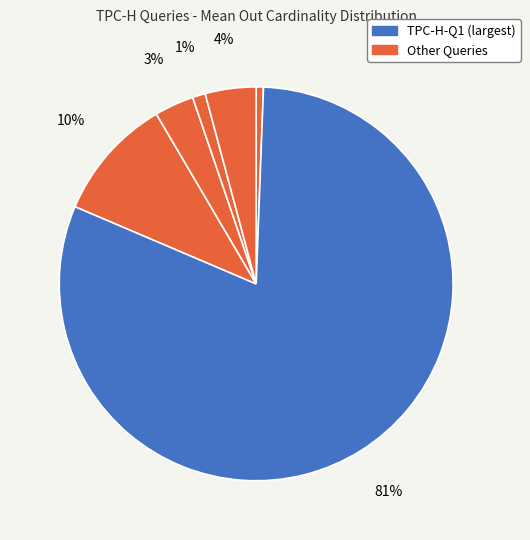

Does any single category account for the majority?

Yes